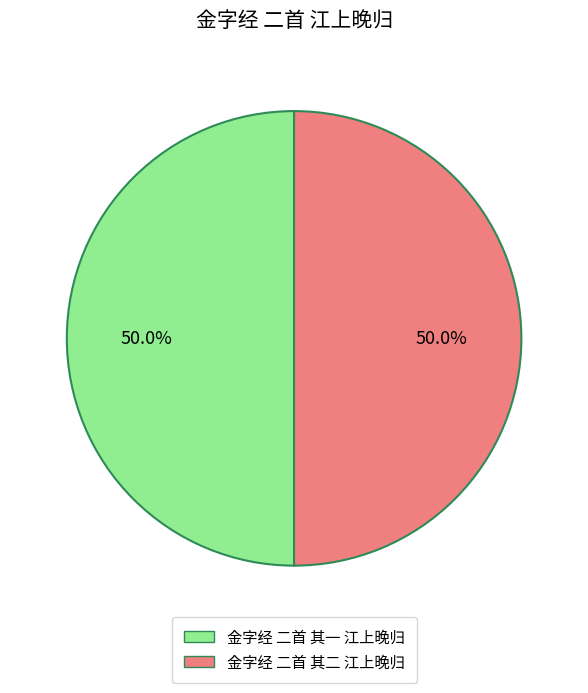

Approximately how many times larger is the value at 金字经 二首 其一 江上晚归 compared to 金字经 二首 其二 江上晚归?

1.0